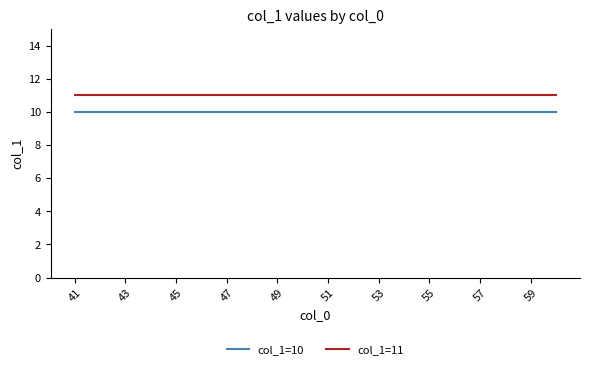

Does the chart display data point markers on the line(s)?

No